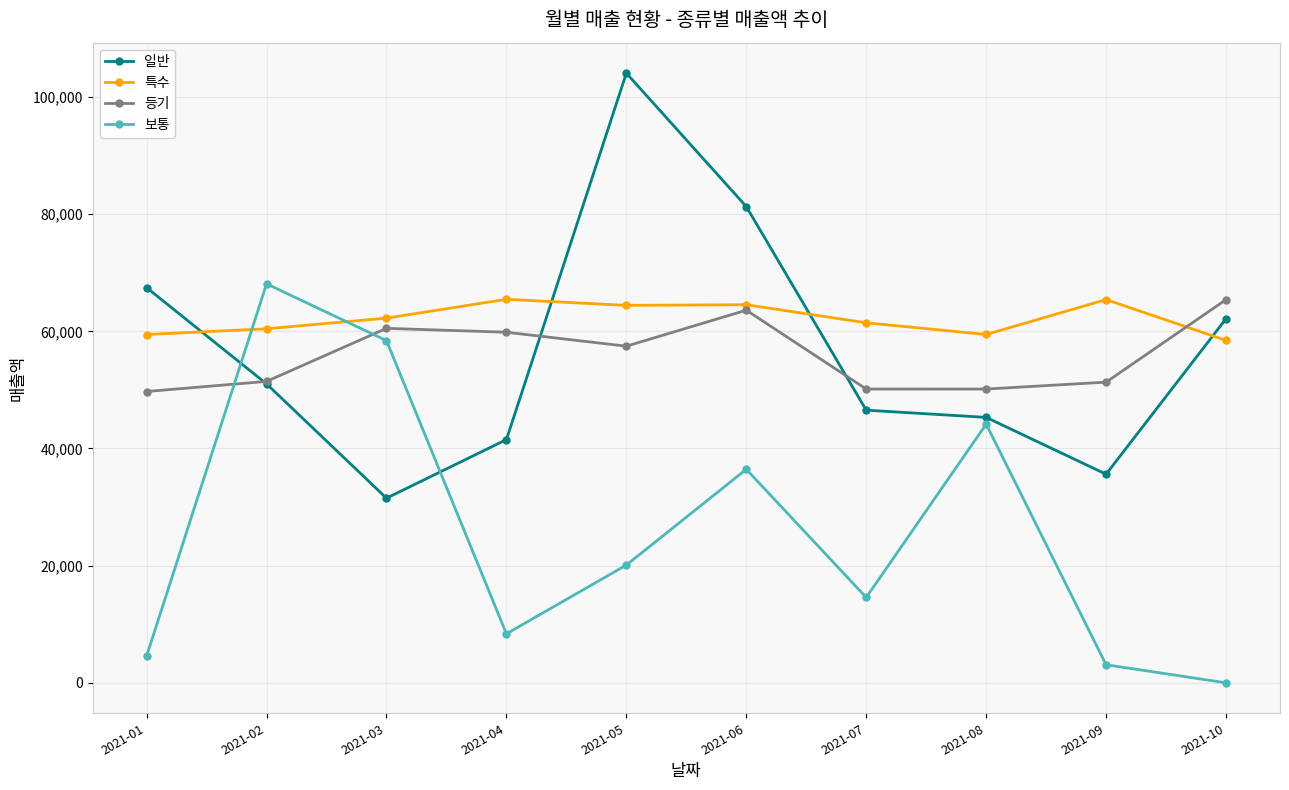

At which label does 등기 first exceed 57462?

2021-03